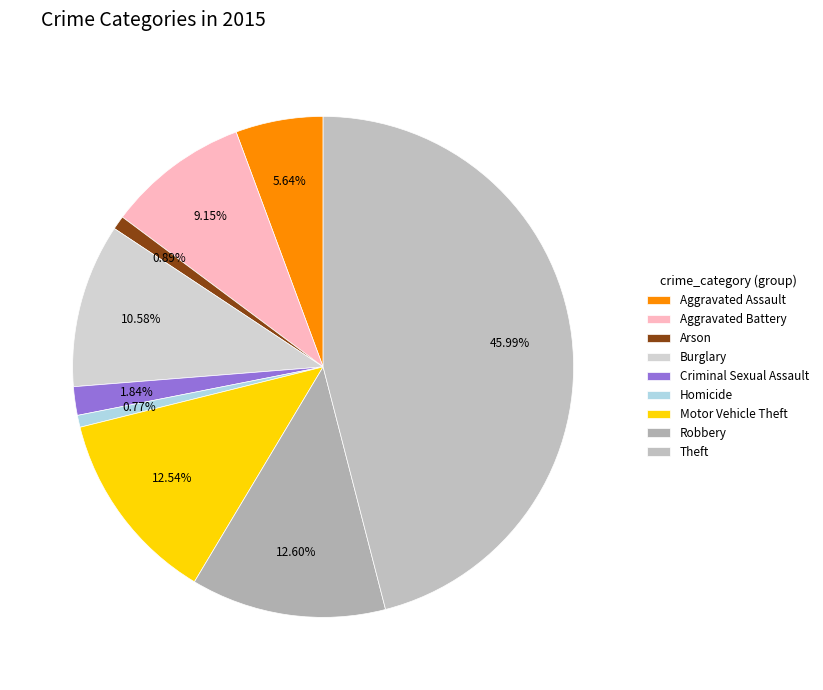

Which slice is the smallest?

Homicide